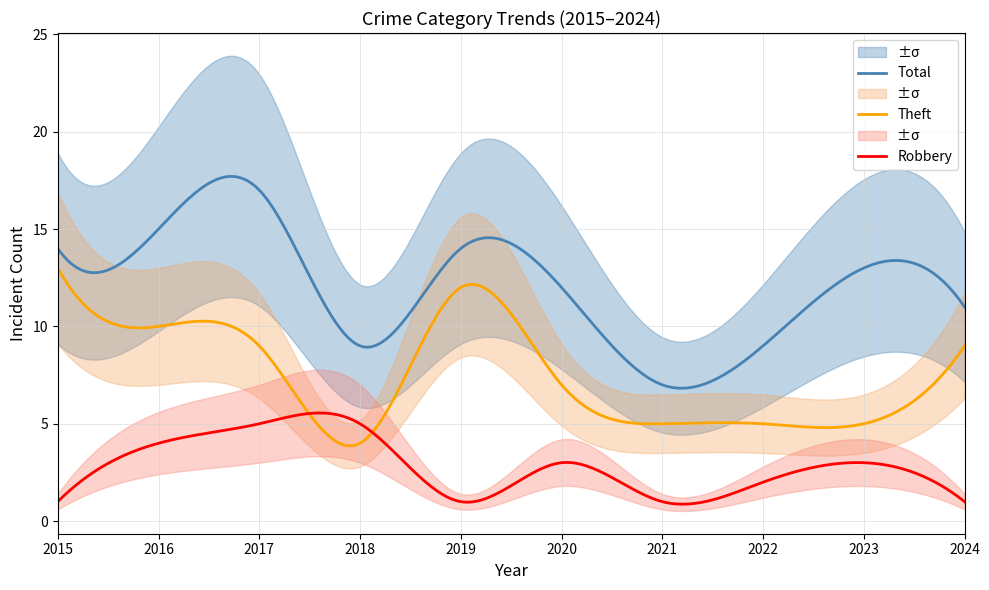

What is the highest value of the Total series?

17.7